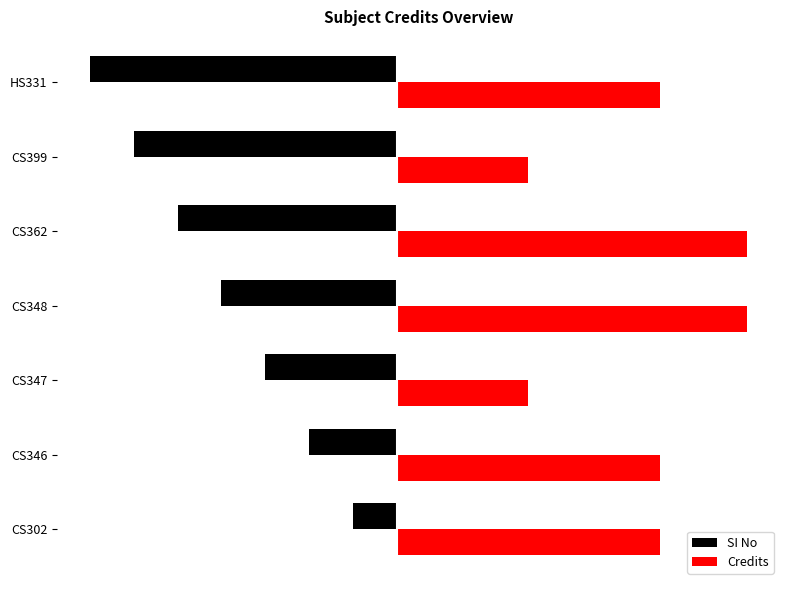

What are all the series names shown in the legend?

SI No, Credits